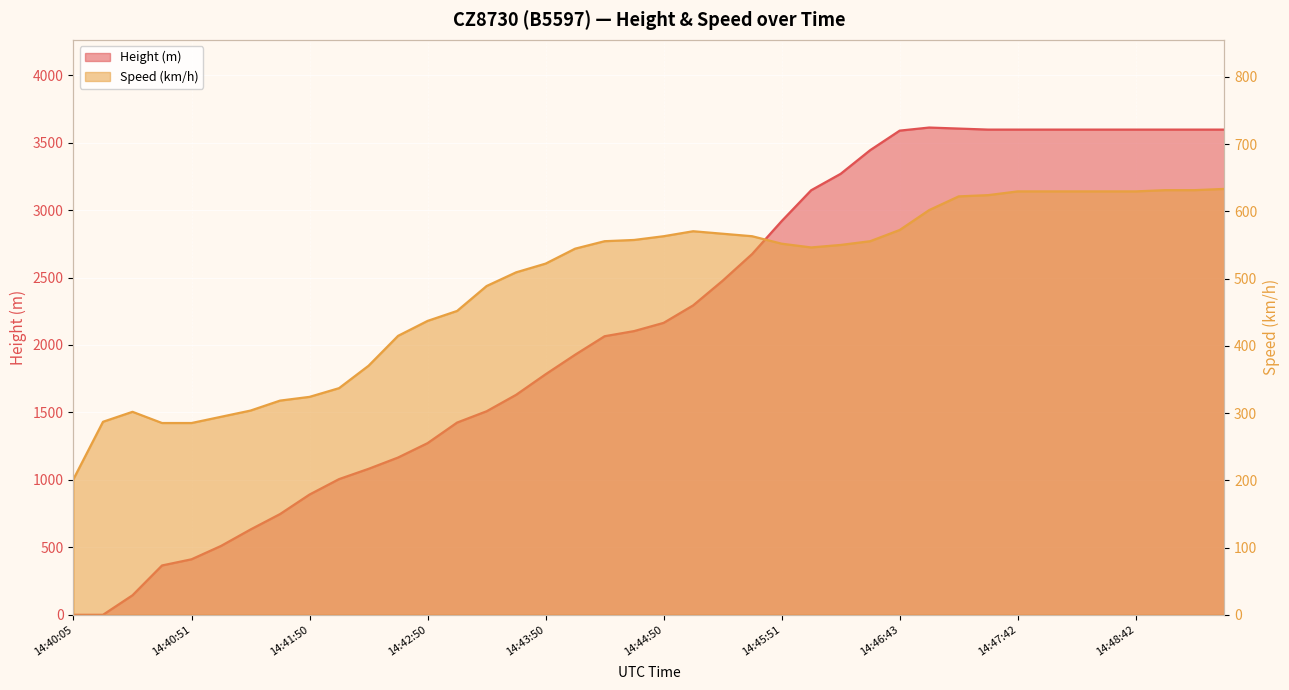

How many interior local peaks does the Speed series have?

2